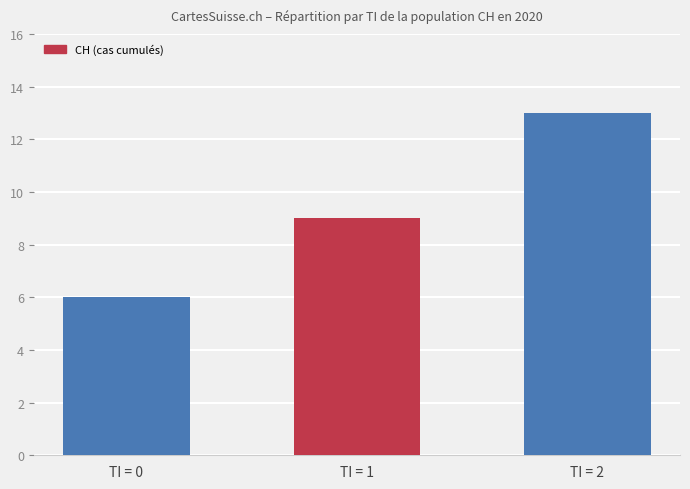

Between TI = 2 and TI = 0, which is larger?

TI = 2